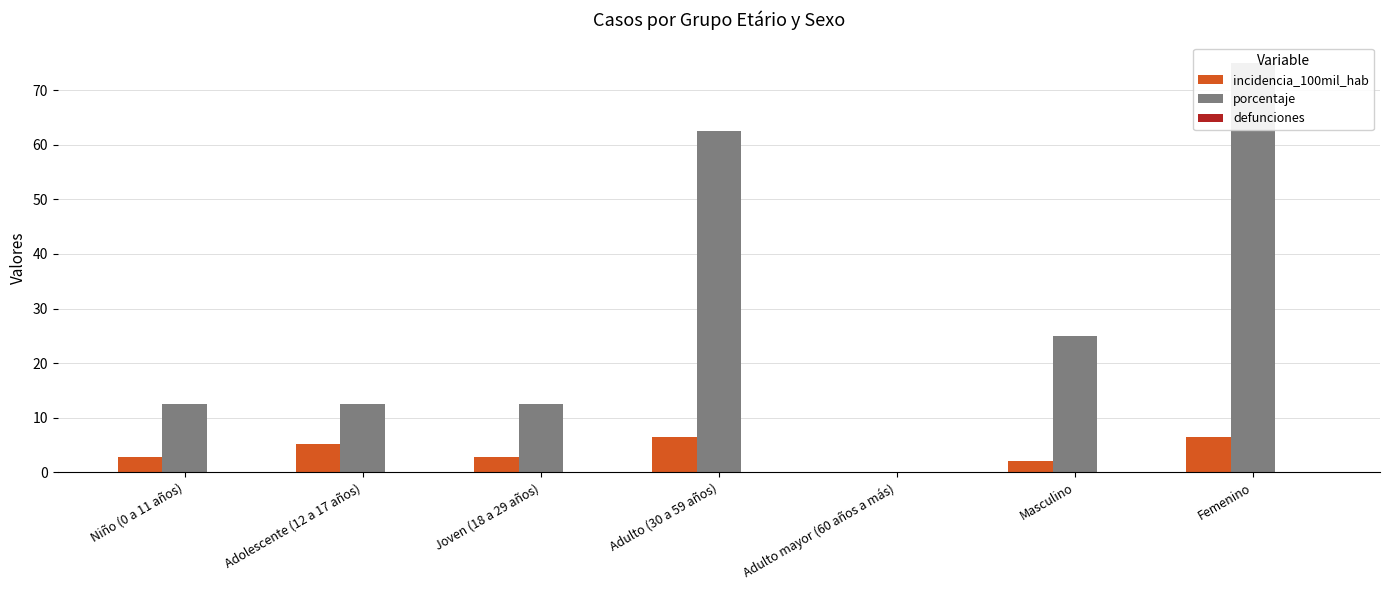

True or false: defunciones has a value of 0.0 at Adulto mayor (60 años a más).

True